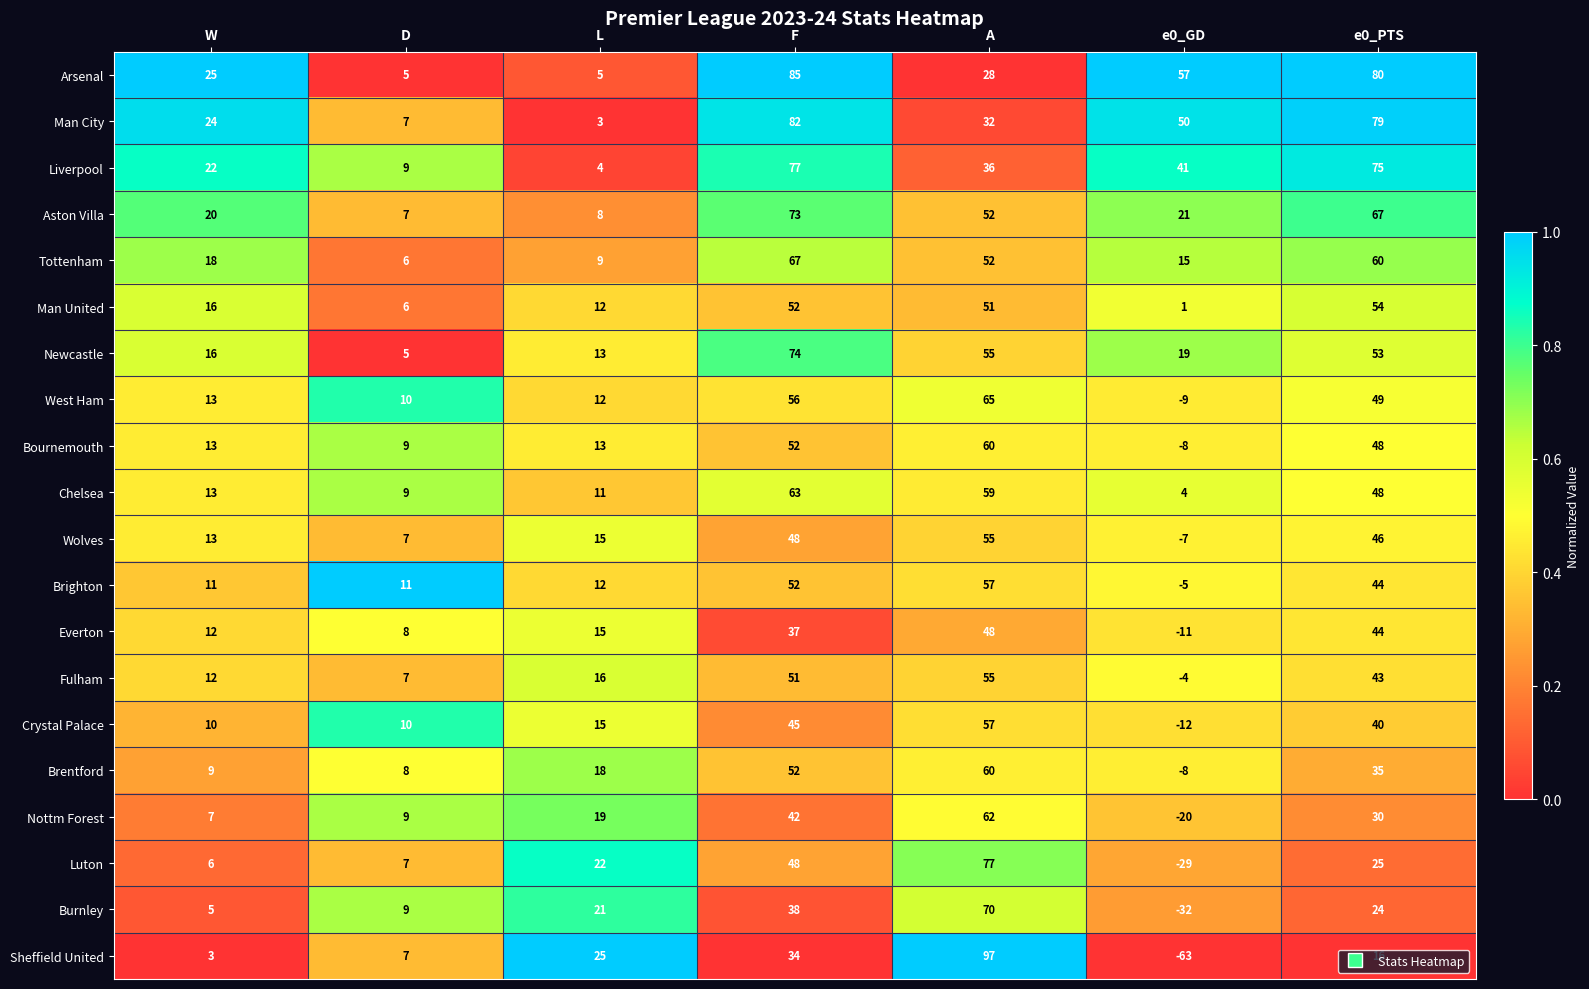

At which category does the chart reach its minimum across all series?

e0_GD